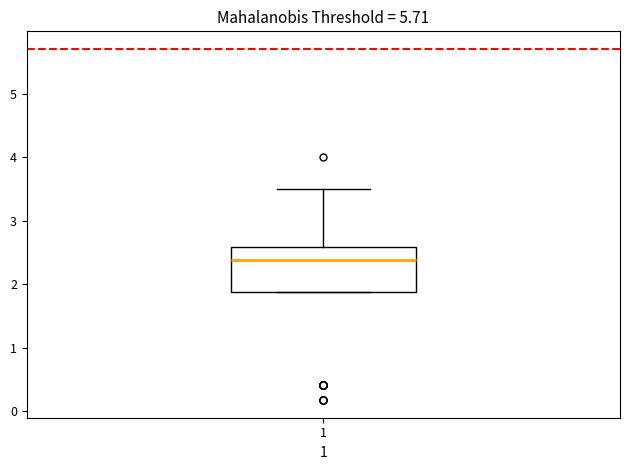

Transcribe this box plot: give where the median line is, the range the box spans, and where the two whiskers end, as read against the y-axis. The values are not printed on the chart, so give them approximately, as read against the axis.

median 2.4, box 1.9 to 2.6, whiskers 1.9 to 3.5